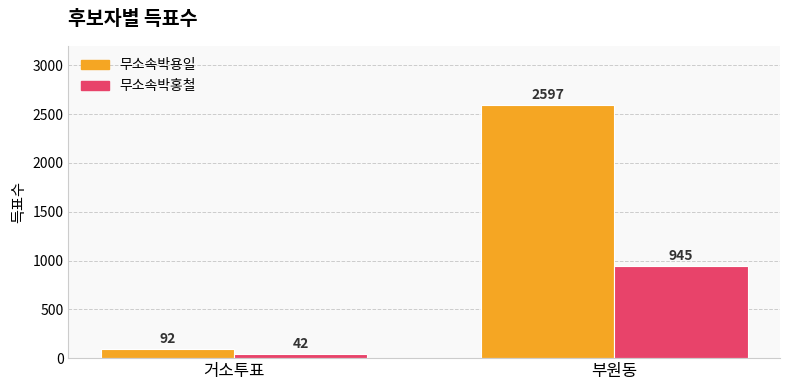

How many data points does each series have?

2